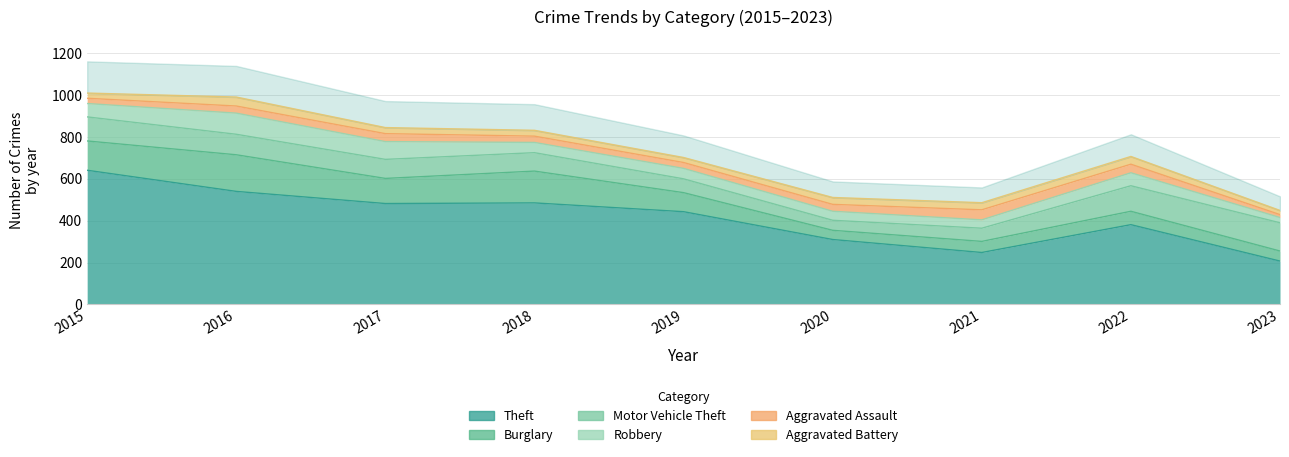

What is the average value of the Aggravated Assault series?

32